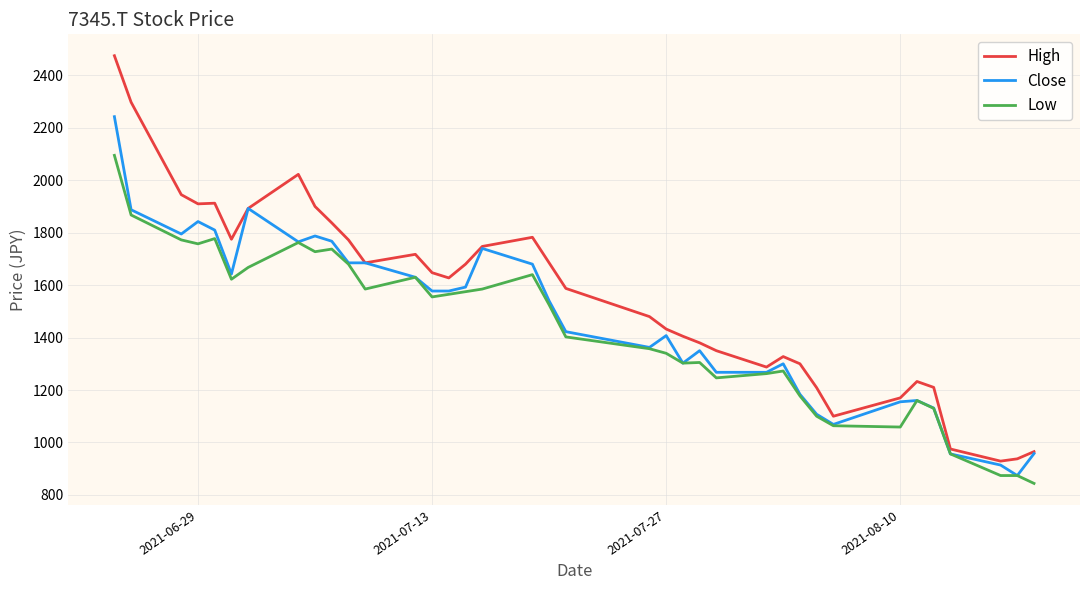

What is the maximum value for Close?

2242.5